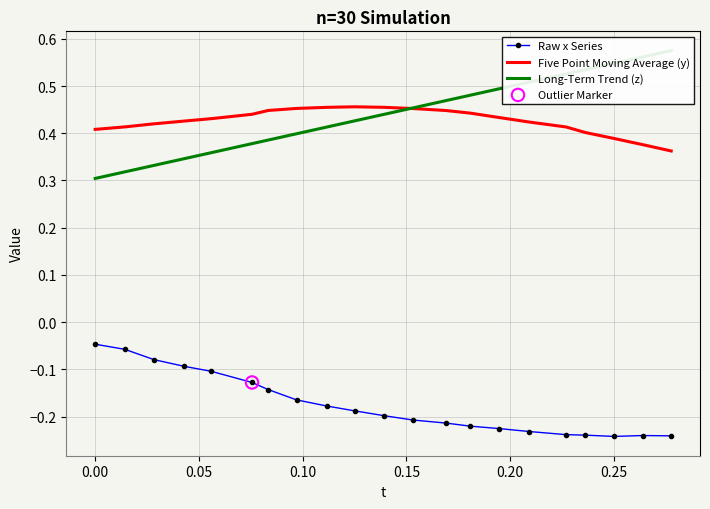

Which series reaches the minimum Y coordinate?

Raw x Series